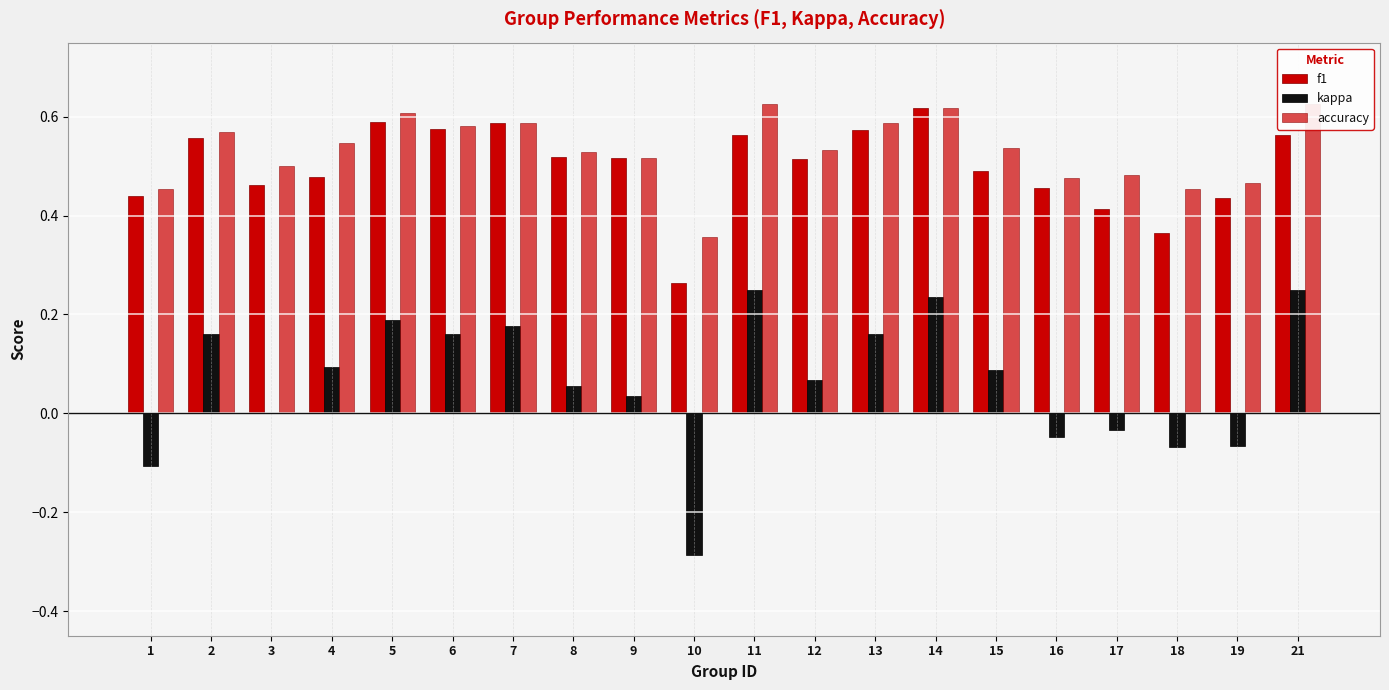

What value does the accuracy series have at 11?

0.6